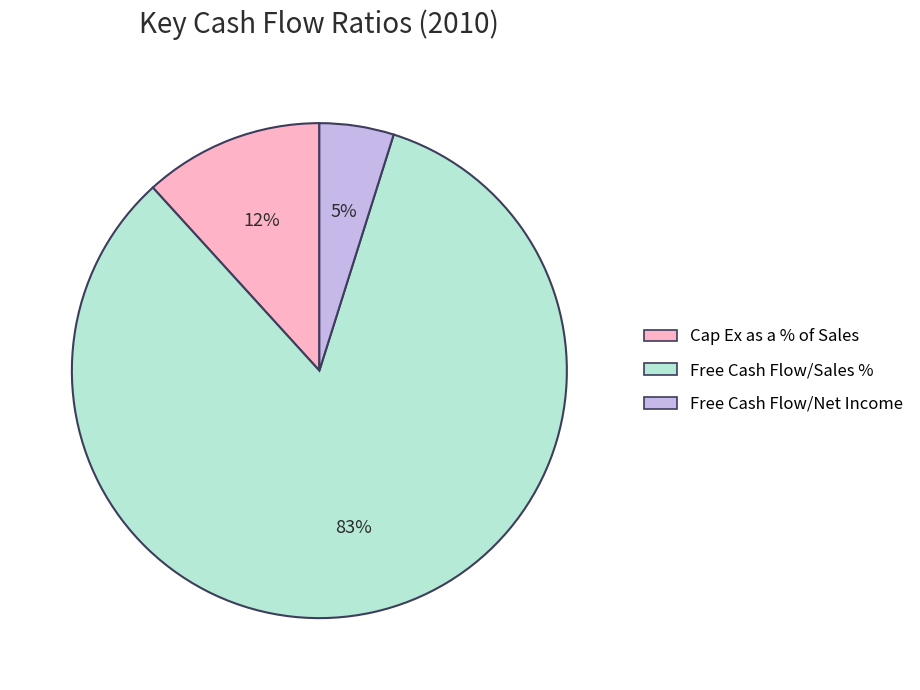

What percentage is the Cap Ex as a % of Sales slice, to the nearest percent?

12%